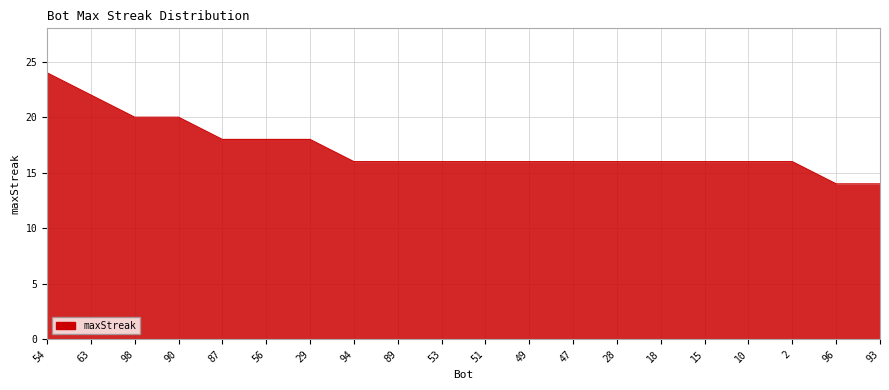

Is it true that the value at 47 is 16?

True